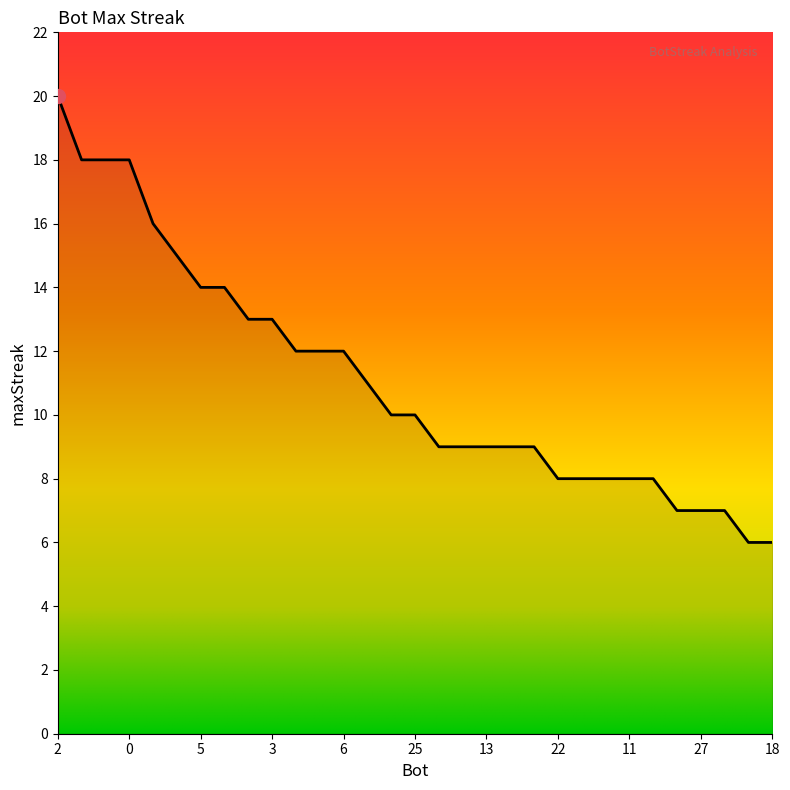

What is the smallest value displayed?

6